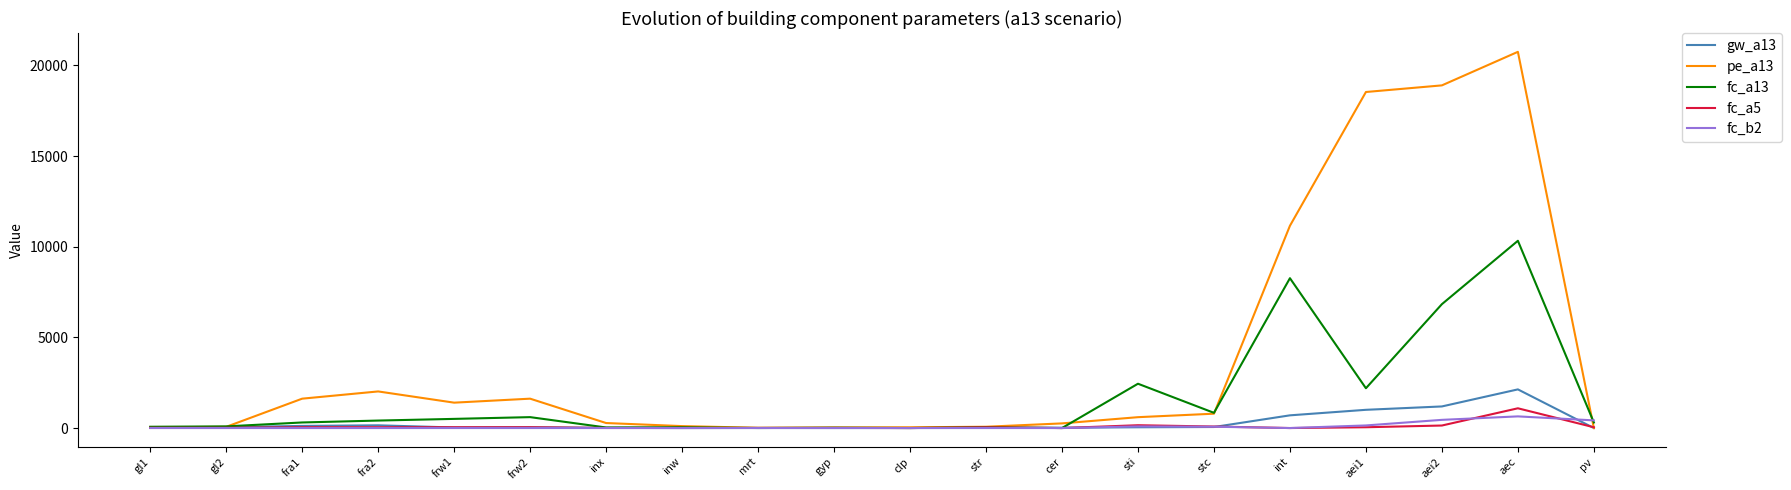

Is the value of fc_b2 at inw greater than the value of pe_a13 at fra1?

No